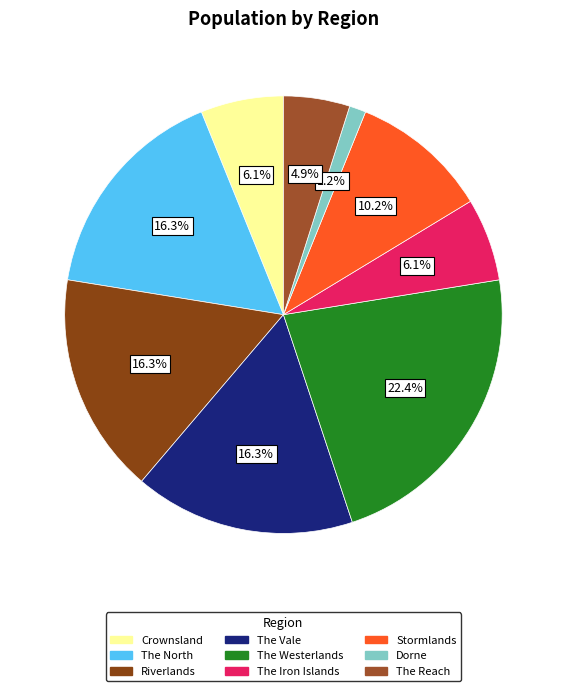

To the nearest percent, what percentage of the pie is The Reach?

5%